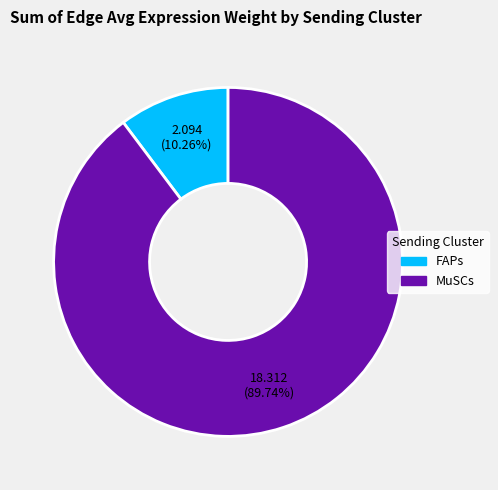

How many segments does this pie chart have?

2